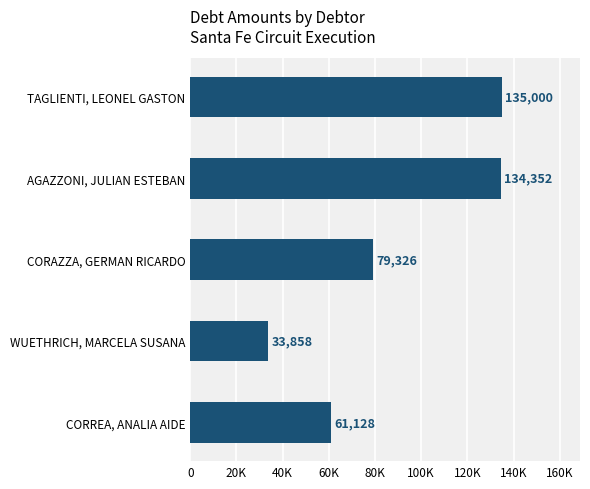

Where is the data nearest to the value 84429?

CORAZZA, GERMAN RICARDO